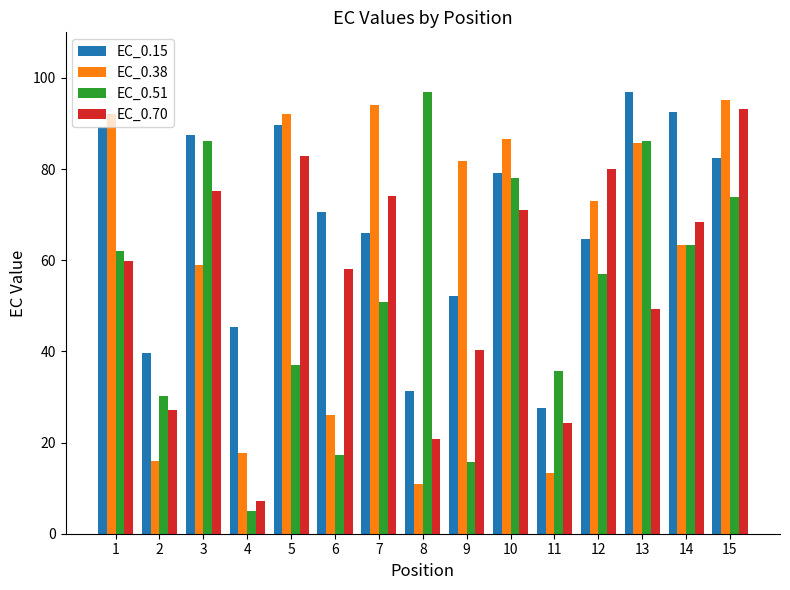

Rank the series by their average value, from lowest to highest.

EC_0.51, EC_0.70, EC_0.38, EC_0.15